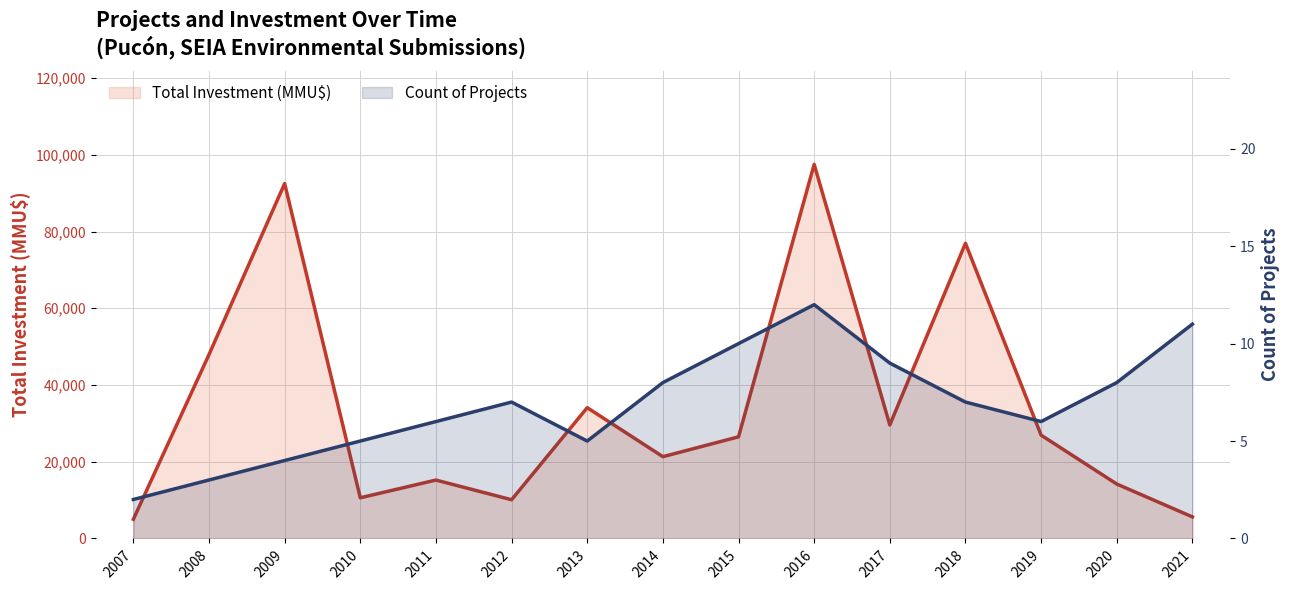

True or false: Total Investment (MMU$) has more than 2 interior local peaks.

True